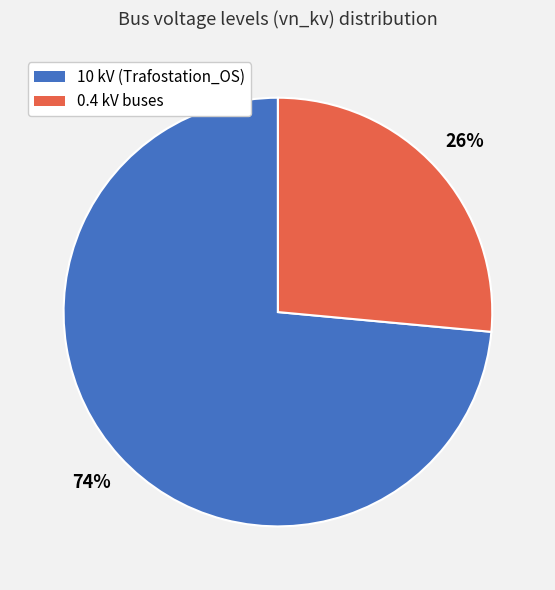

Does any single category account for the majority?

Yes